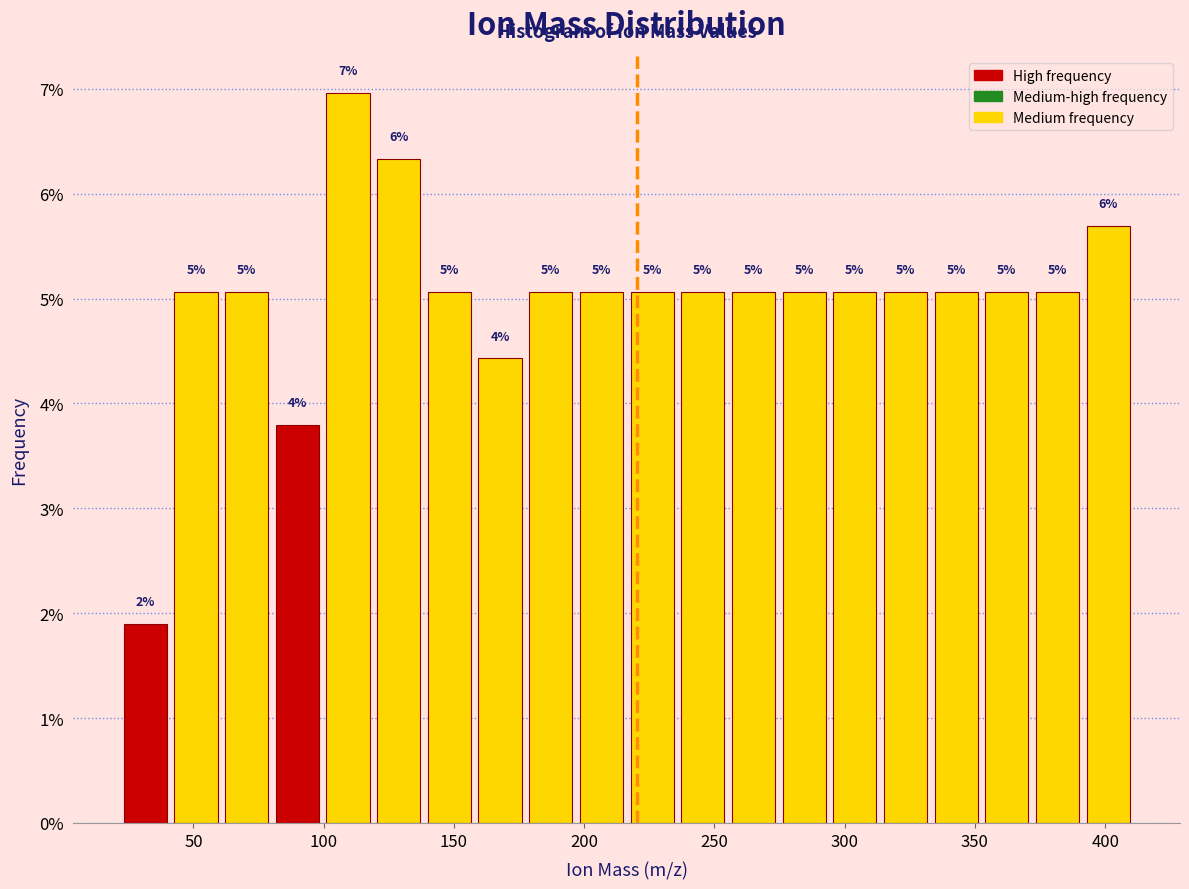

Around what value on the x-axis is the tallest bar? Give the approximate position of its centre, as read against the axis.

110